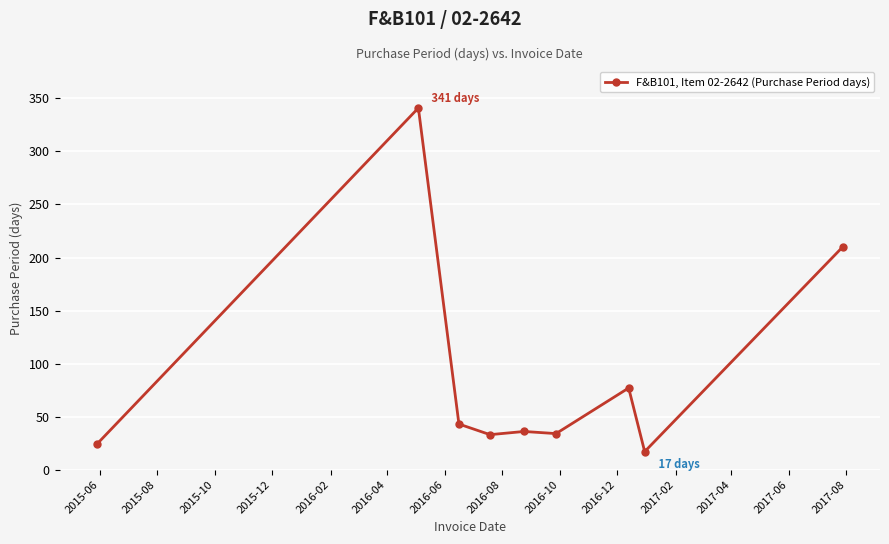

What is the average value?

91